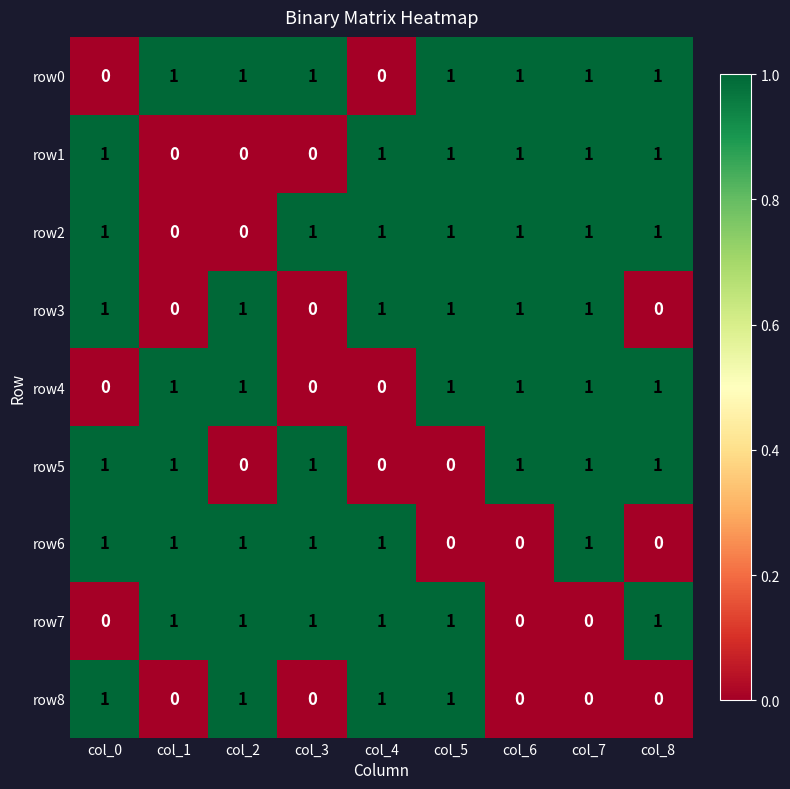

What is the sum of all row0 values?

7